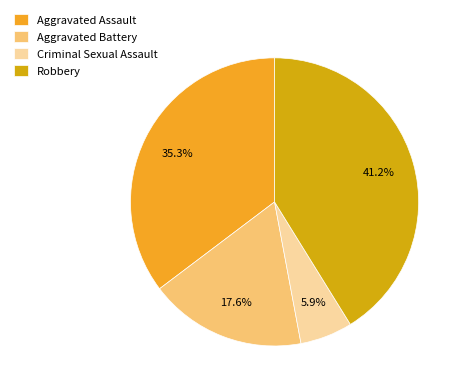

What percentage is NOT represented by Robbery?

58.8%